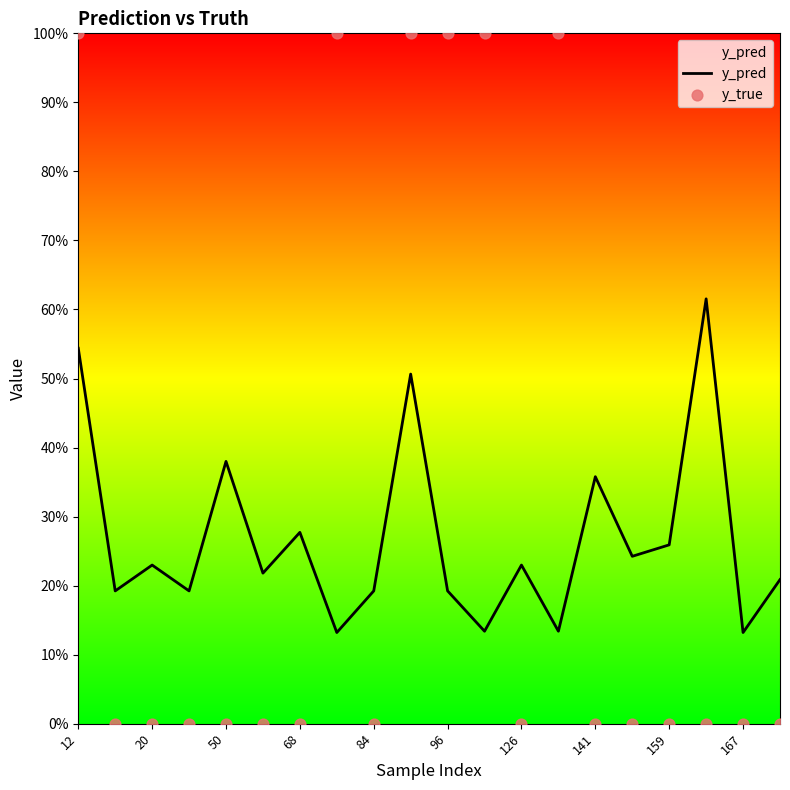

Which series has the largest Y range (max minus min)?

y_true